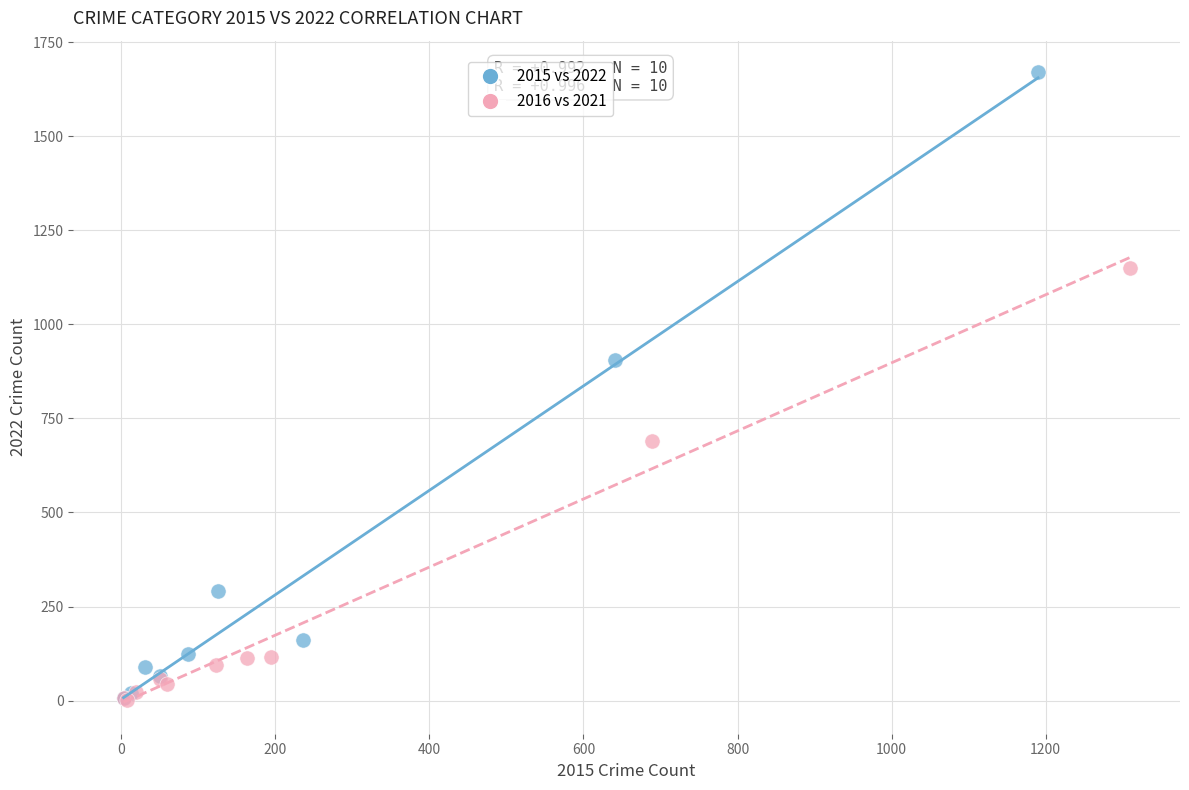

Which series contains the highest Y value?

2015 vs 2022